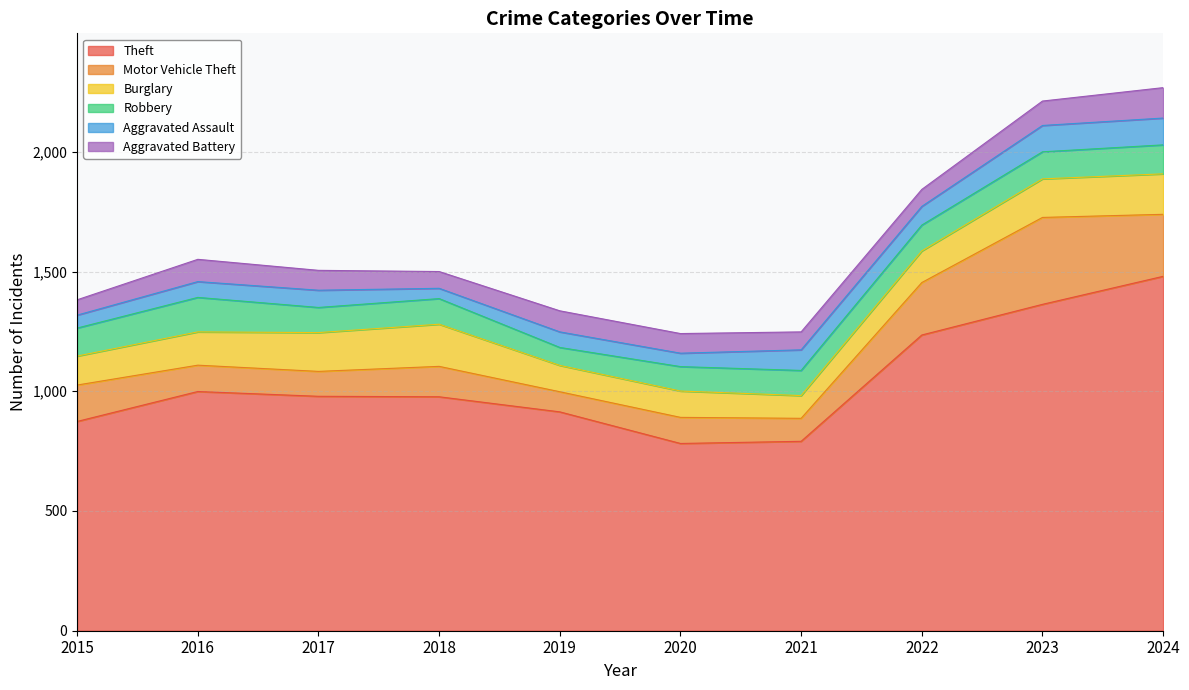

What is the difference between the second highest and second lowest values in the Theft series?

572